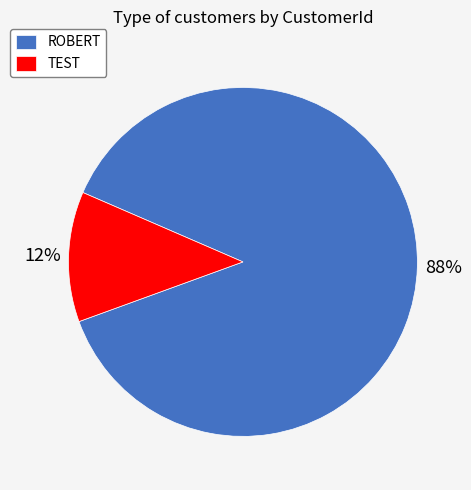

To the nearest percent, what is the average slice percentage?

50%